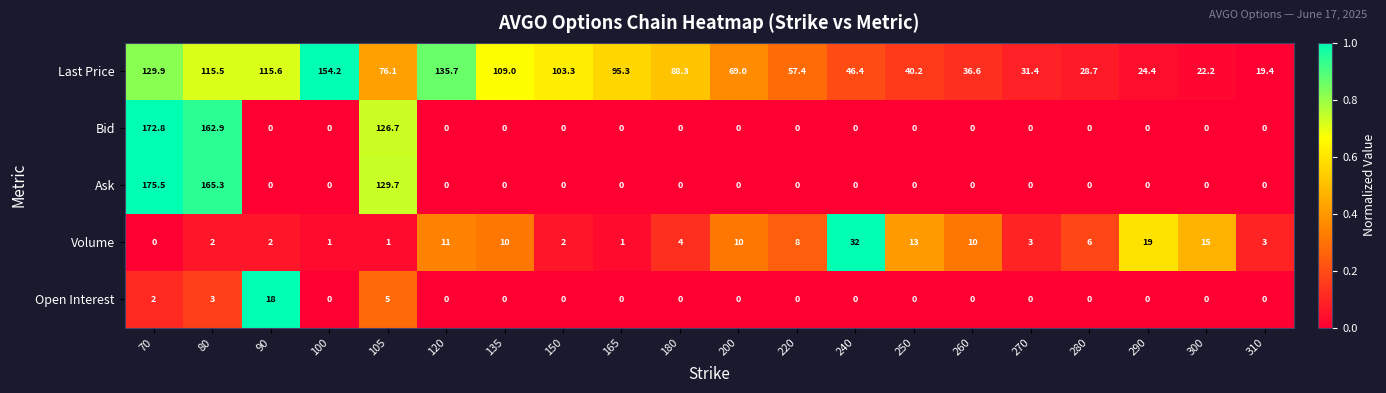

What is the greatest value displayed?

175.5